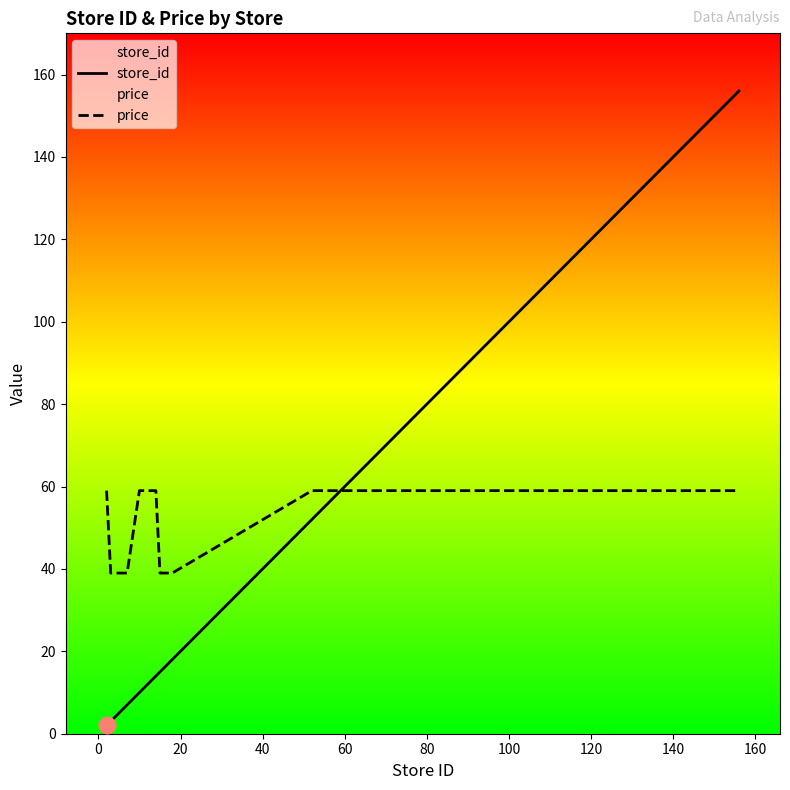

How many series are shown in this chart?

2